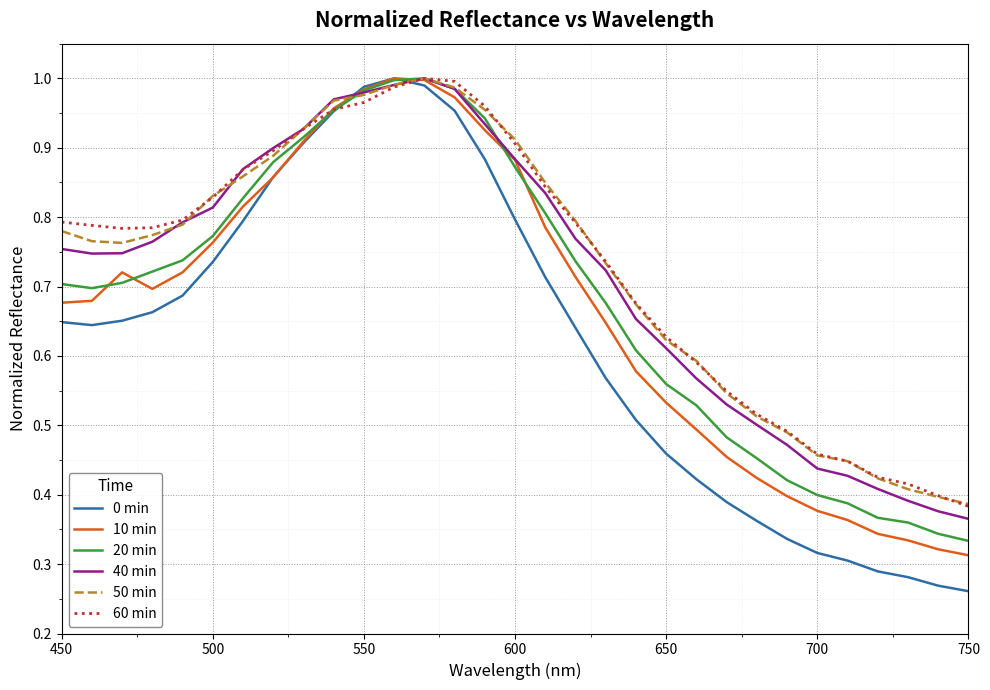

Which series has the largest range (max minus min)?

0 min